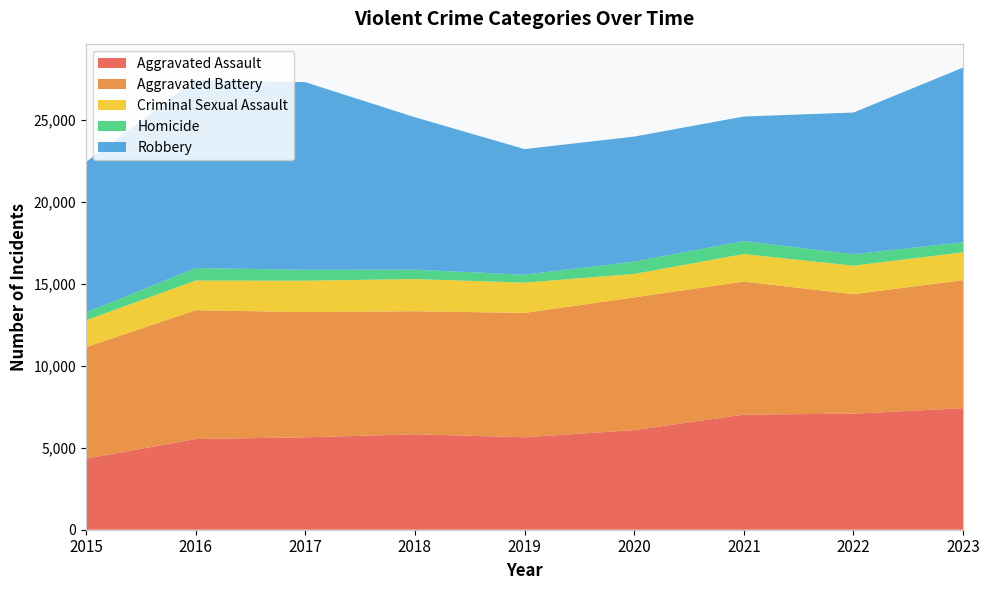

Reading right to left, extract all data points from this chart.

Aggravated Assault: 7413	7075	7019	6074	5639	5821	5635	5530	4331
Aggravated Battery: 7807	7286	8114	8093	7579	7502	7636	7855	6796
Criminal Sexual Assault: 1697	1738	1678	1428	1848	1961	1913	1808	1640
Homicide: 612	700	791	757	482	572	662	763	480
Robbery: 10651	8638	7592	7617	7661	9295	11445	11467	9174